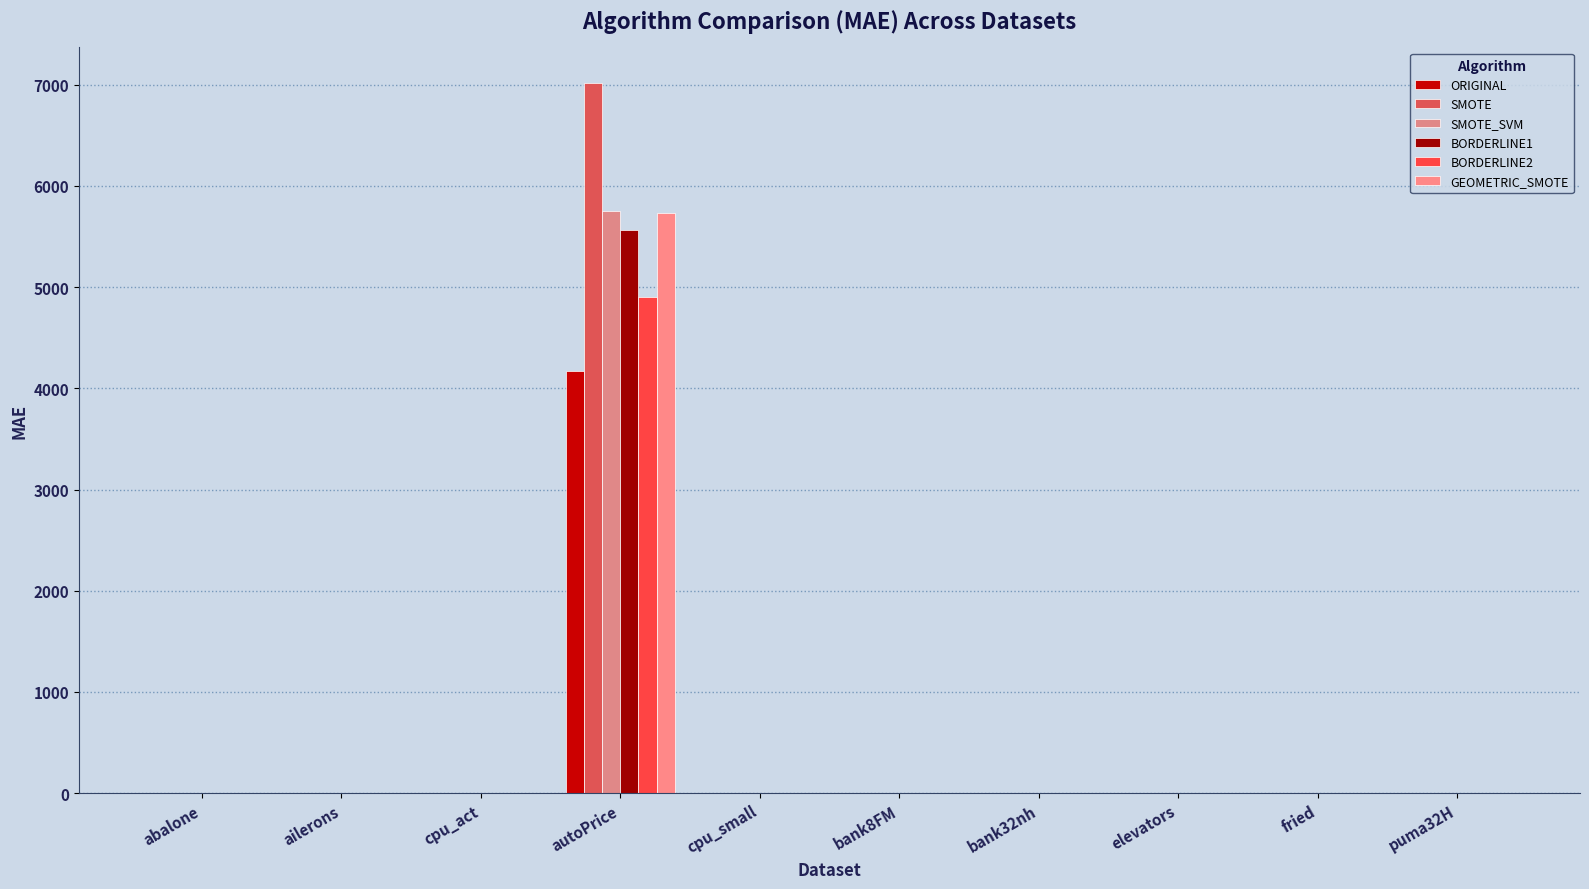

What are all the series names shown in the legend?

ORIGINAL, SMOTE, SMOTE_SVM, BORDERLINE1, BORDERLINE2, GEOMETRIC_SMOTE